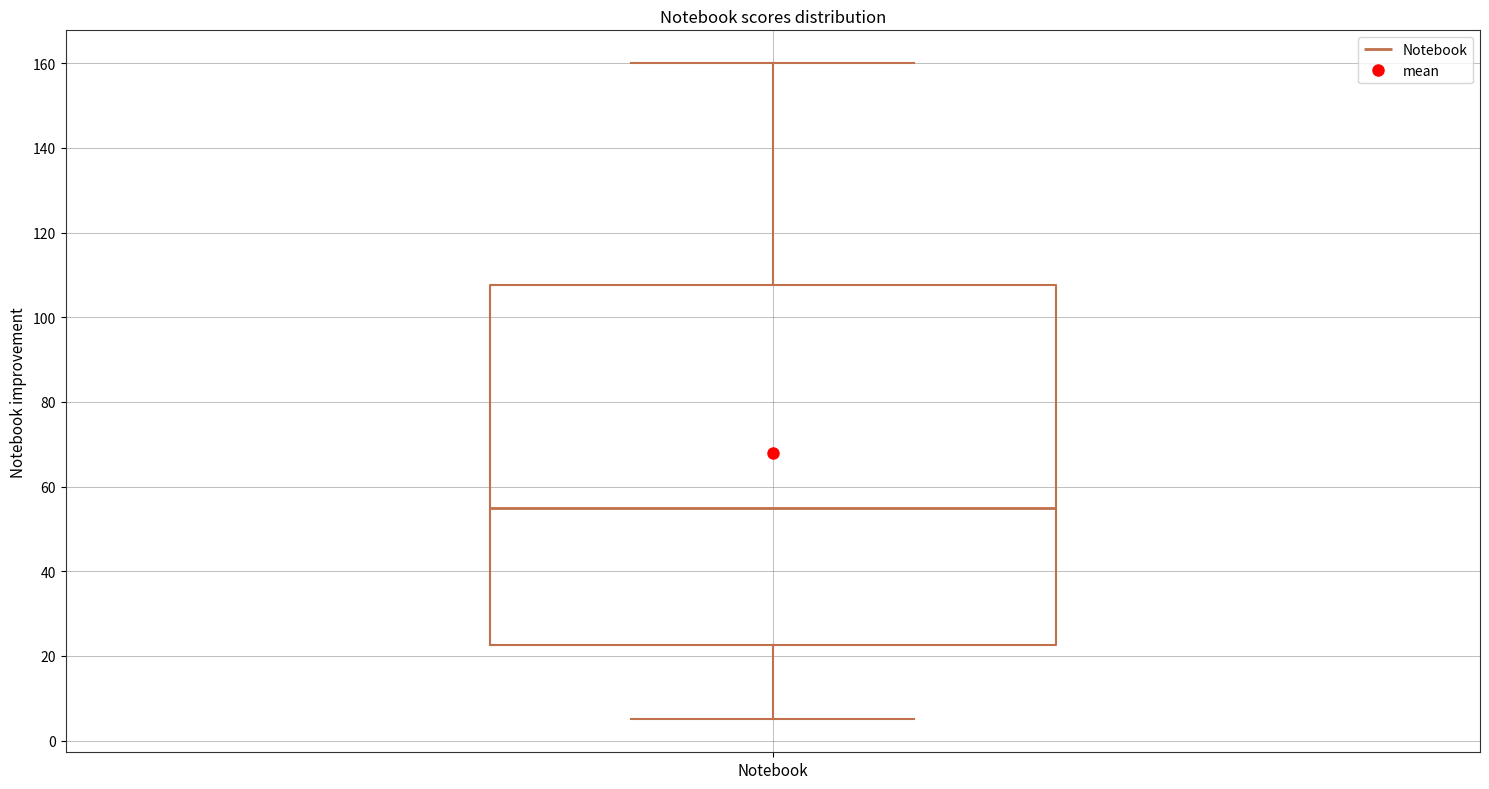

Read this box plot against the y-axis: the position of the median line, the range covered by the box, and the ends of both whiskers. The values are not printed on the chart, so give them approximately, as read against the axis.

median 56, box 22 to 108, whiskers 6 to 160